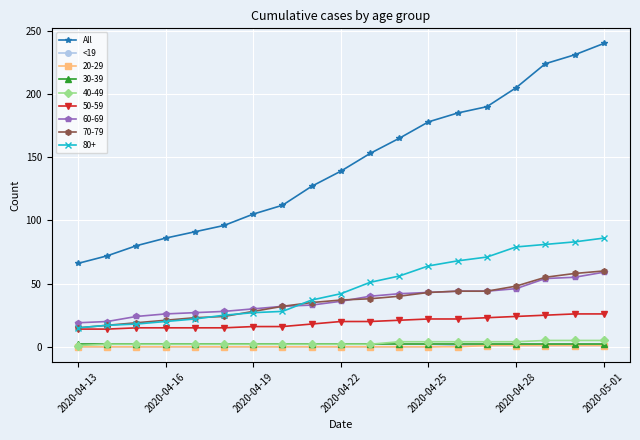

Which series has the largest total across all categories?

All